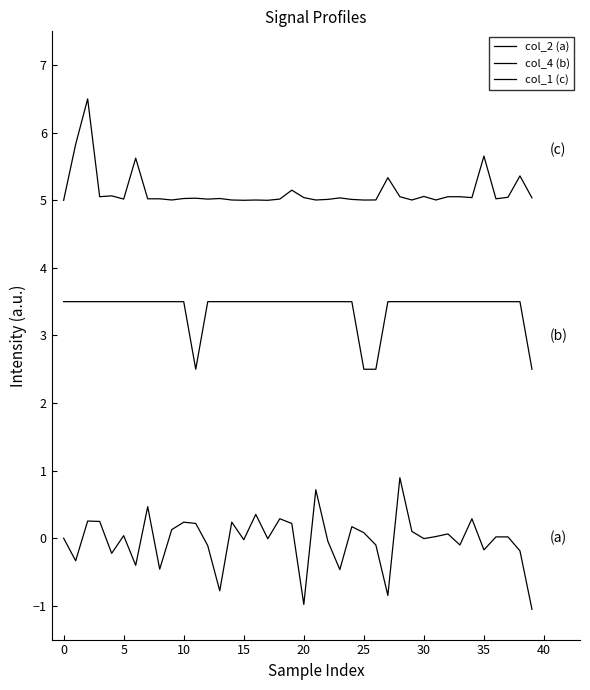

Does the chart display data point markers on the line(s)?

No